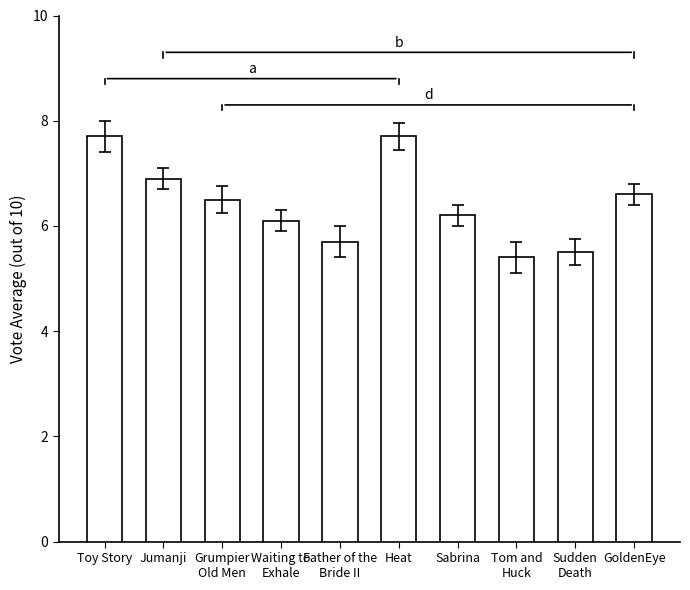

What is the label of the 9th bar from the right?

Jumanji